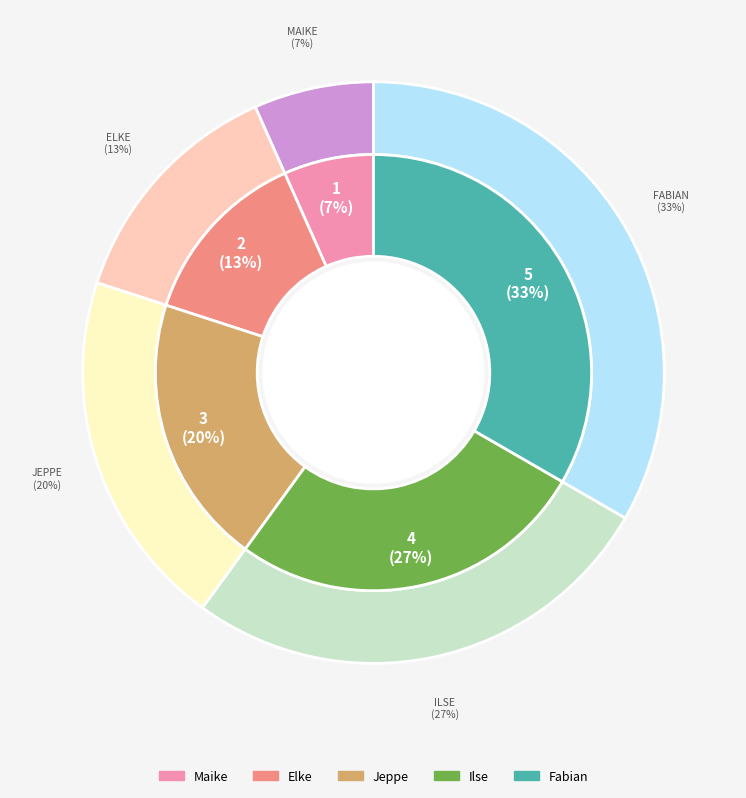

What percentage is NOT represented by Ilse?

73.3%